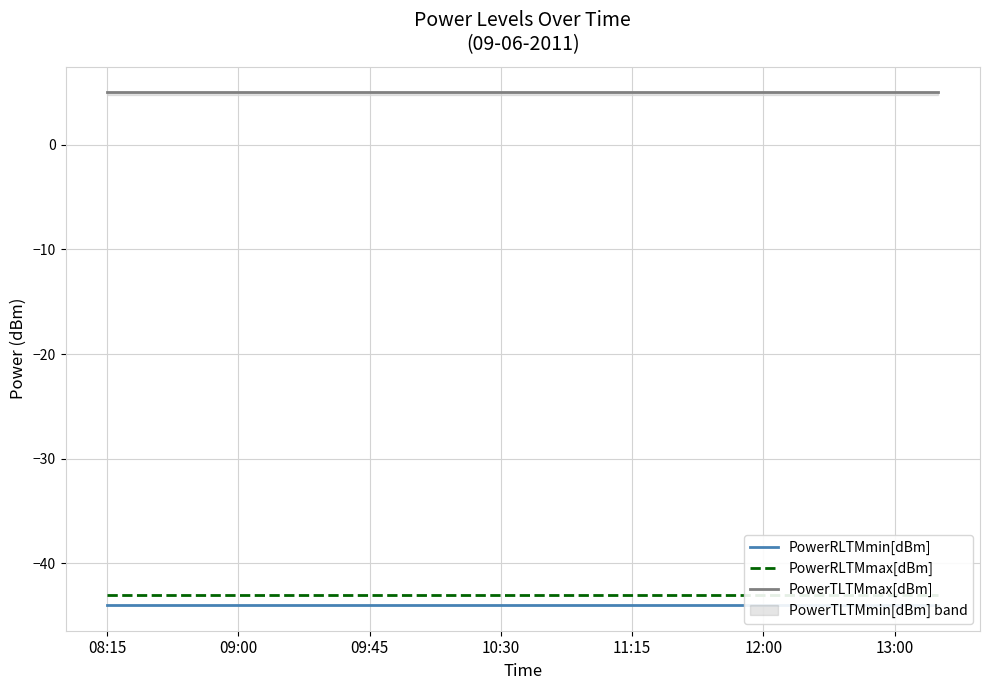

Which category has the highest value across all series?

08:15